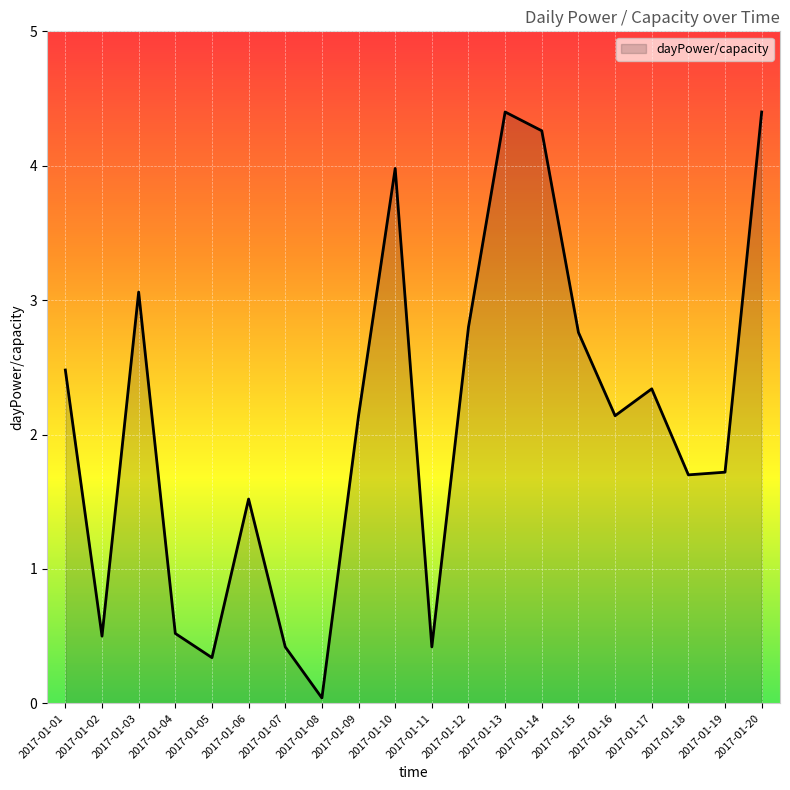

What is the ratio of the value at 2017-01-01 to the value at 2017-01-13?

0.6